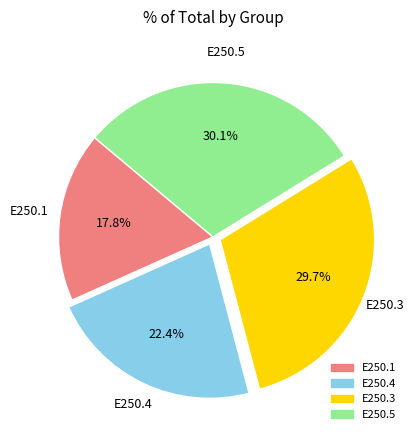

Which has a higher value, E250.4 or E250.3?

E250.3